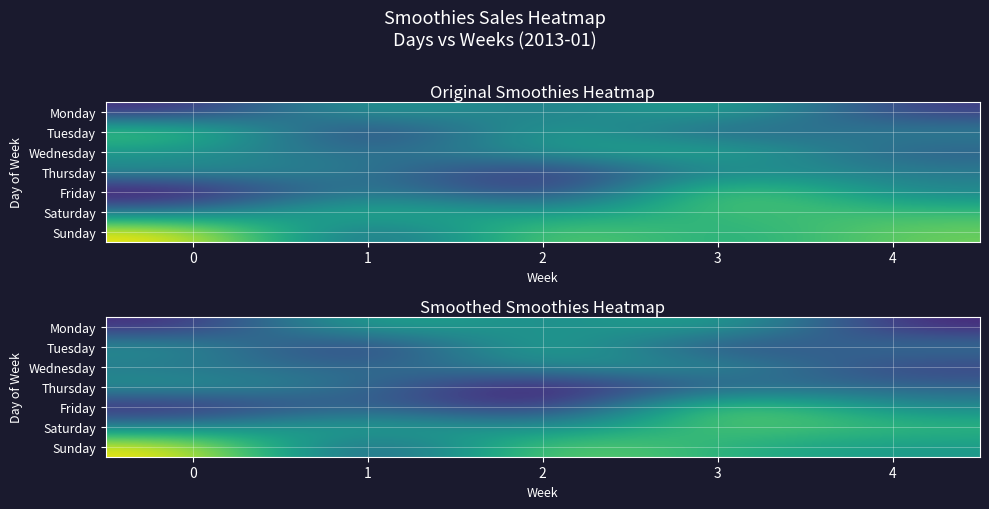

What is the sum of the row_4 values at 0 and 1?

275.8